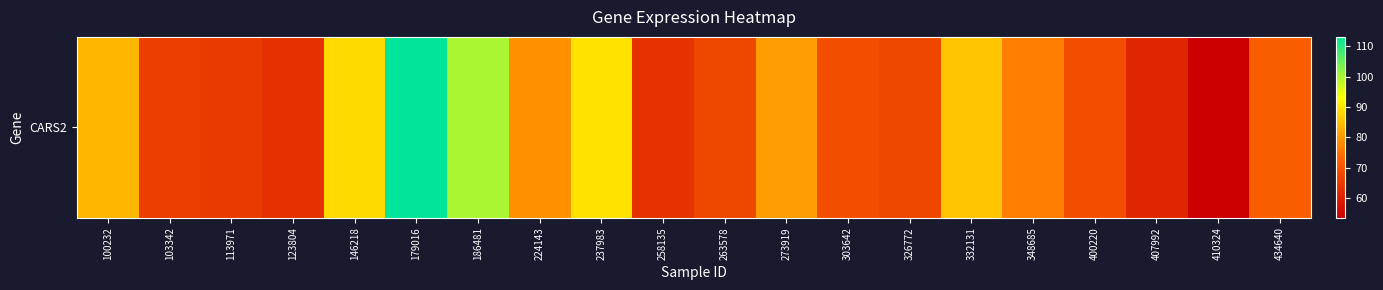

What is the sum of the values at 400220 and 186481?

168.8